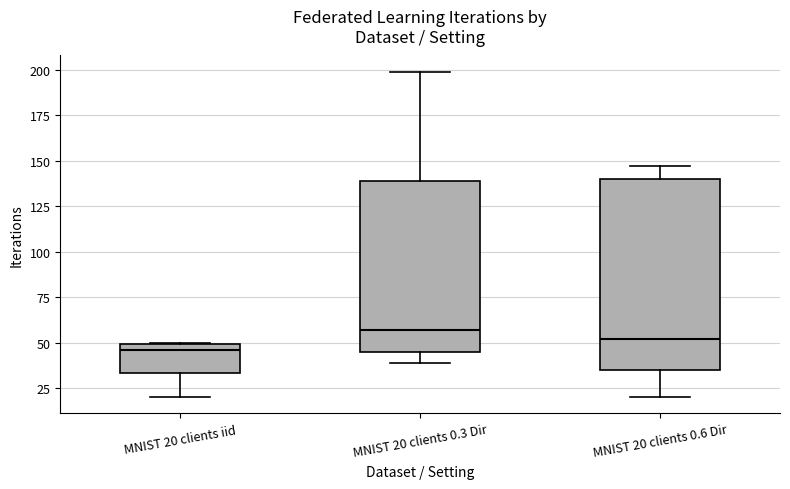

Comparing the boxes themselves (not the whiskers), which one is the tallest?

MNIST 20 clients 0.6 Dir